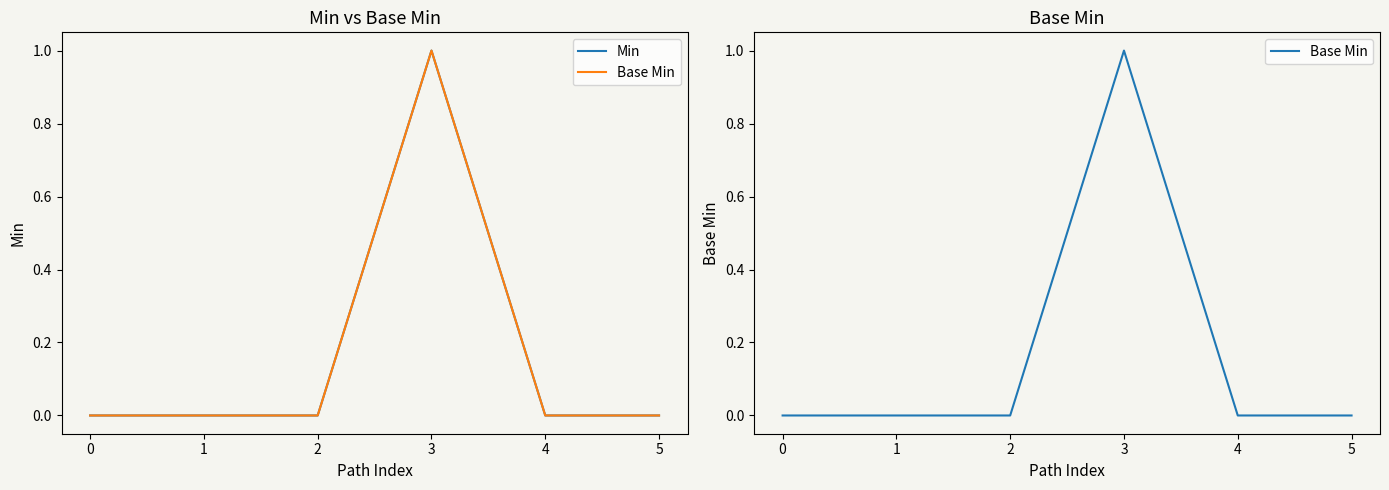

What is the maximum value for Min?

1